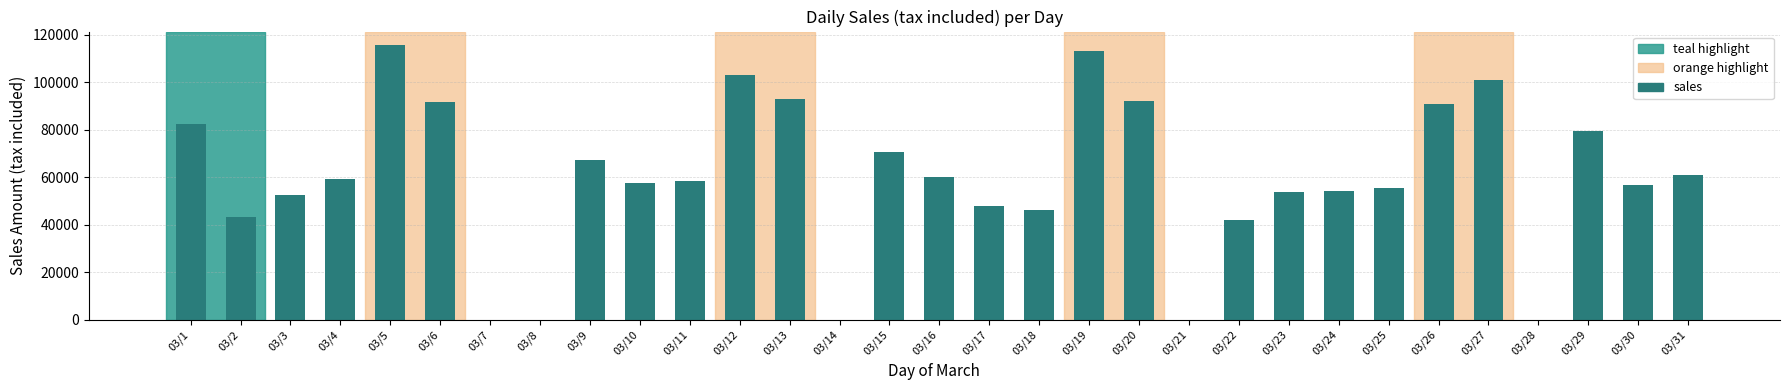

What is the greatest value displayed?

115658